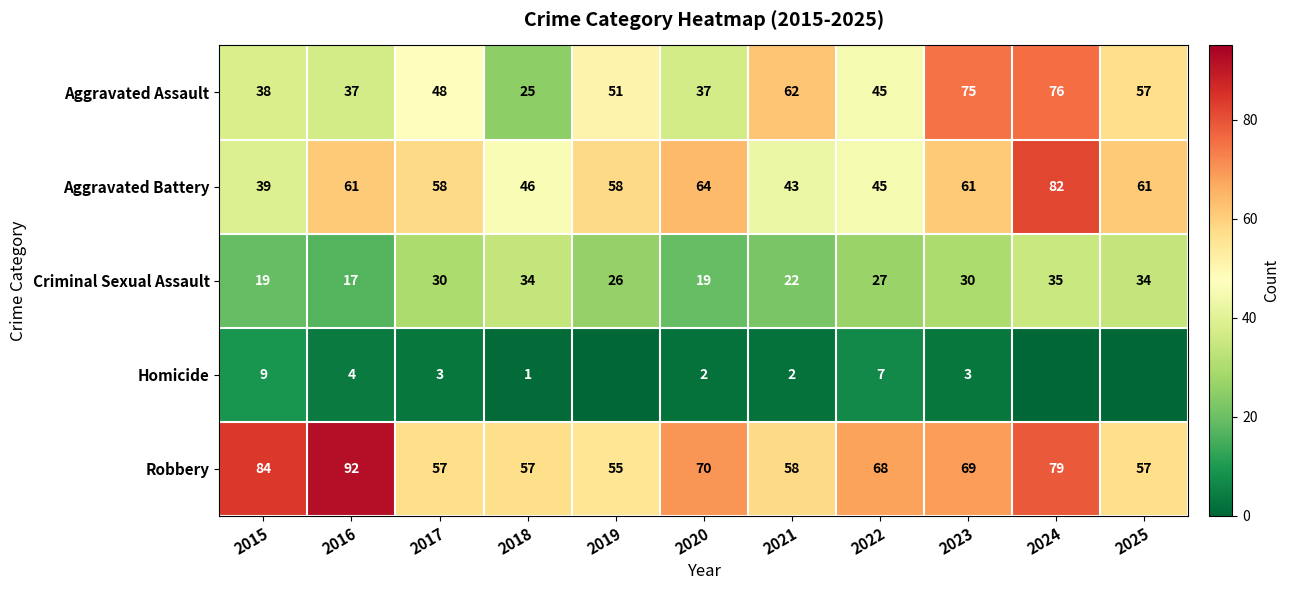

What is the difference between the maximum and minimum values in the Aggravated Battery series?

43